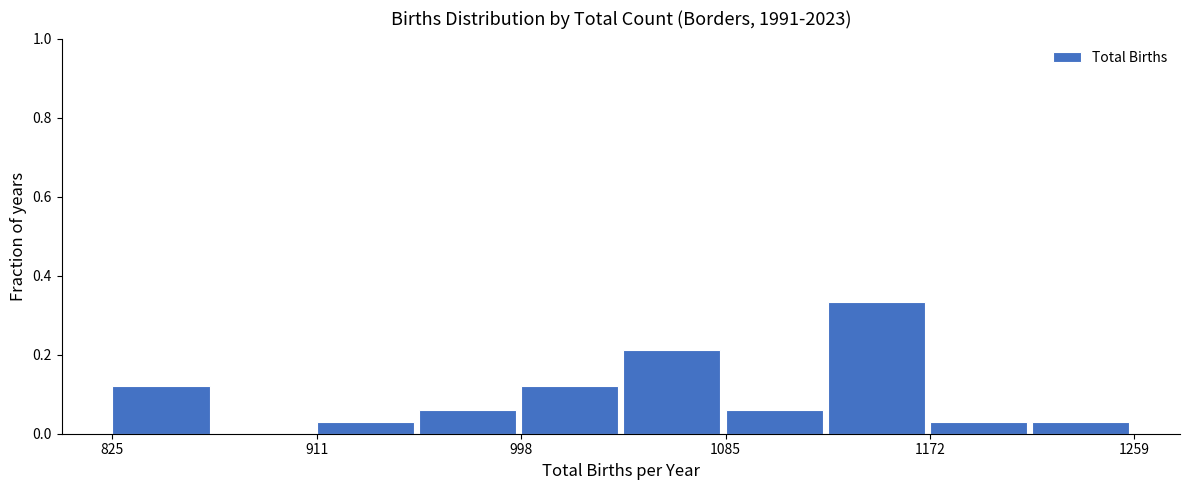

Reading left to right, transcribe this chart: for each bar, give the range it covers on the x-axis and its height. Neither the bar edges nor the heights are printed on the chart, so give them approximately, as read against the axes.

830 to 870: 0.12
870 to 910: 0
910 to 960: 0.04
960 to 1000: 0.06
1000 to 1040: 0.12
1040 to 1090: 0.22
1090 to 1130: 0.06
1130 to 1170: 0.34
1170 to 1220: 0.04
1220 to 1260: 0.04